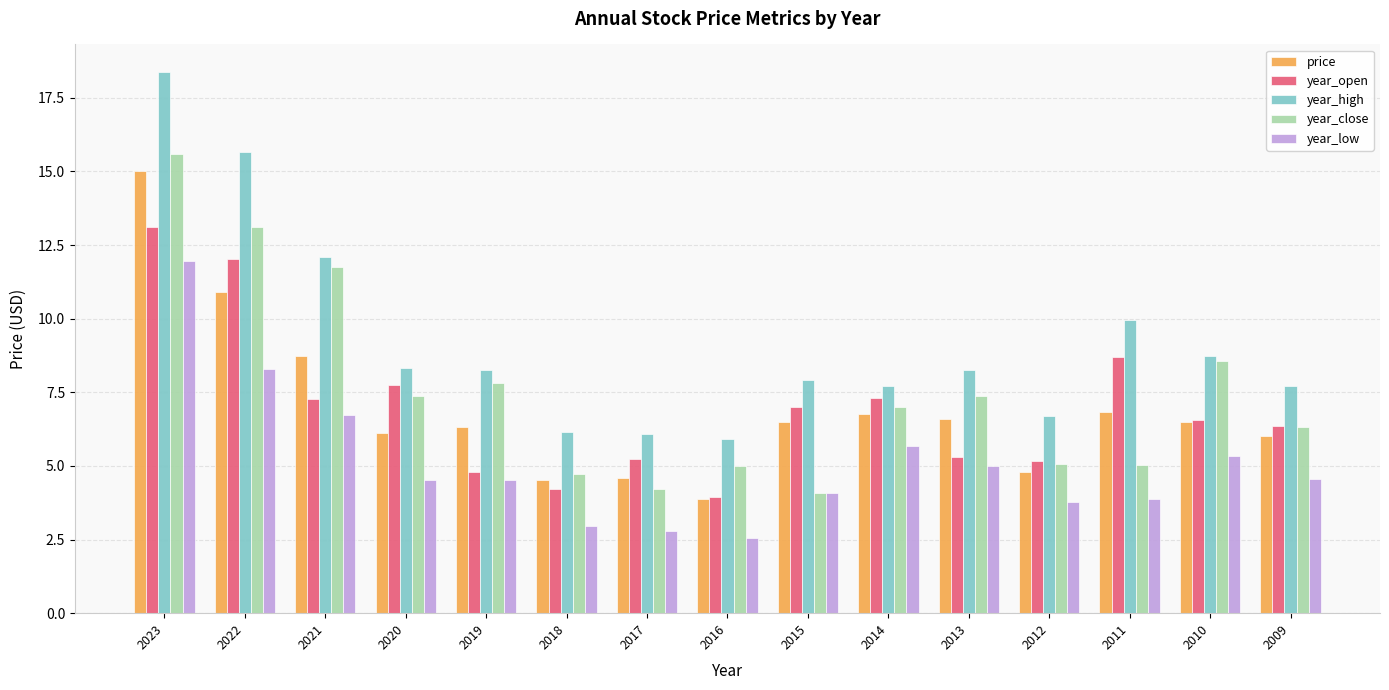

What are all the series names shown in the legend?

price, year_open, year_high, year_close, year_low